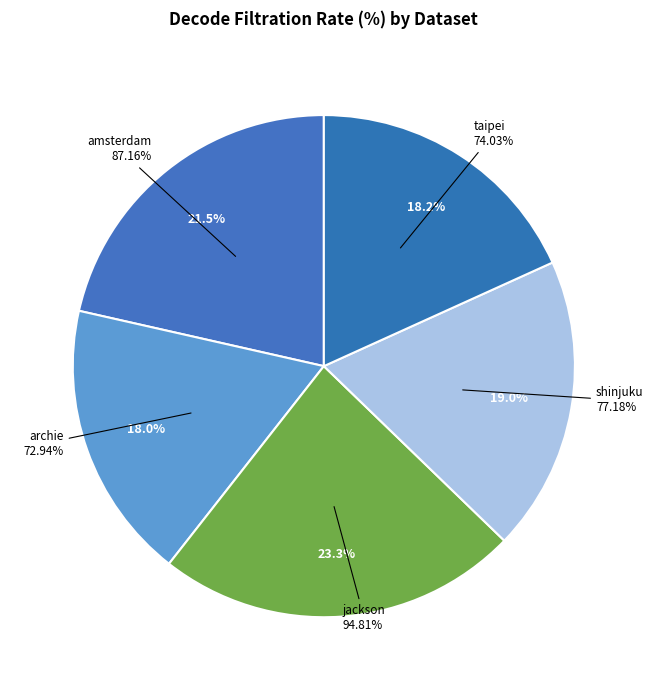

The amsterdam slice represents 28% of the pie. True or false?

False